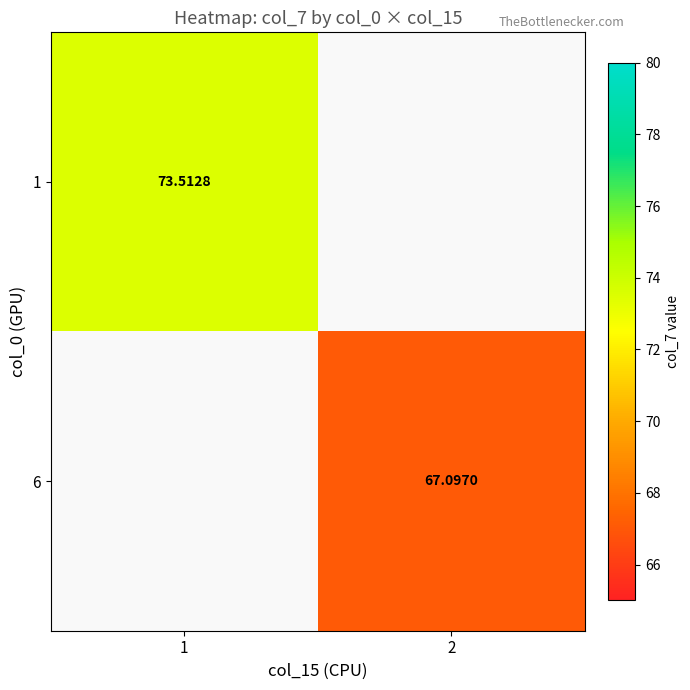

How many series are shown in this chart?

2